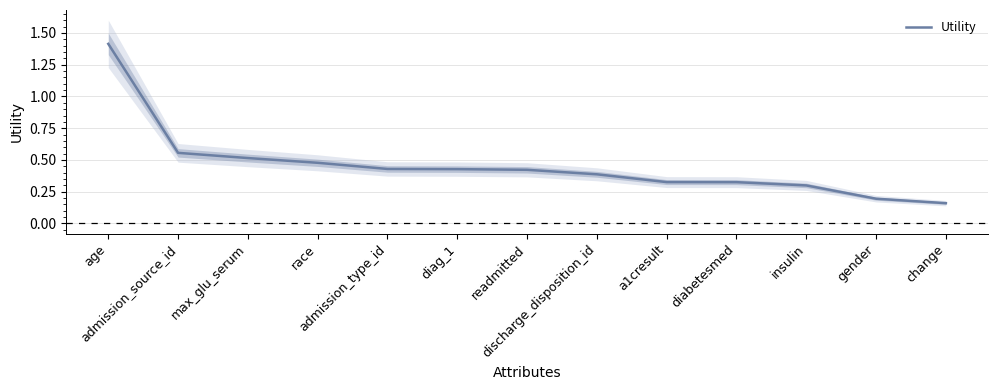

What is the change in value from age to gender?

-1.2